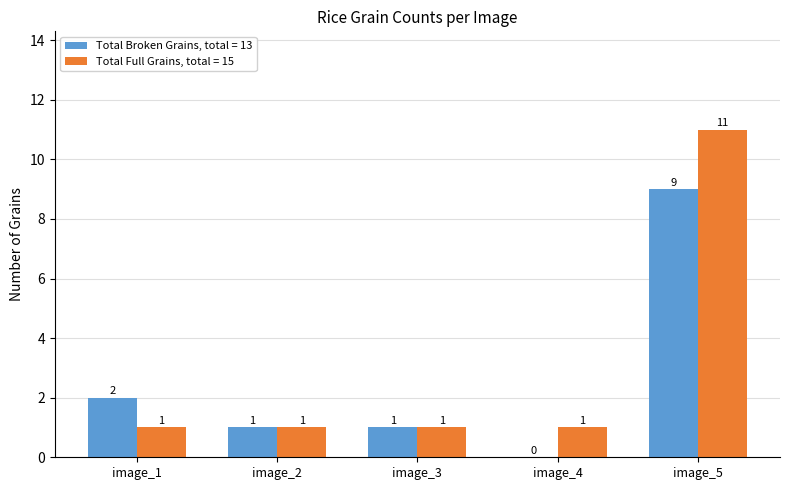

Where is Total Broken Grains, total = 13 nearest to the value 4?

image_1